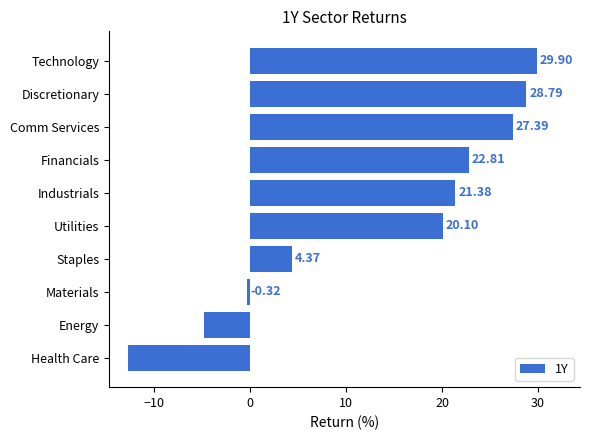

What is the label of the 4th bar from the top?

Financials